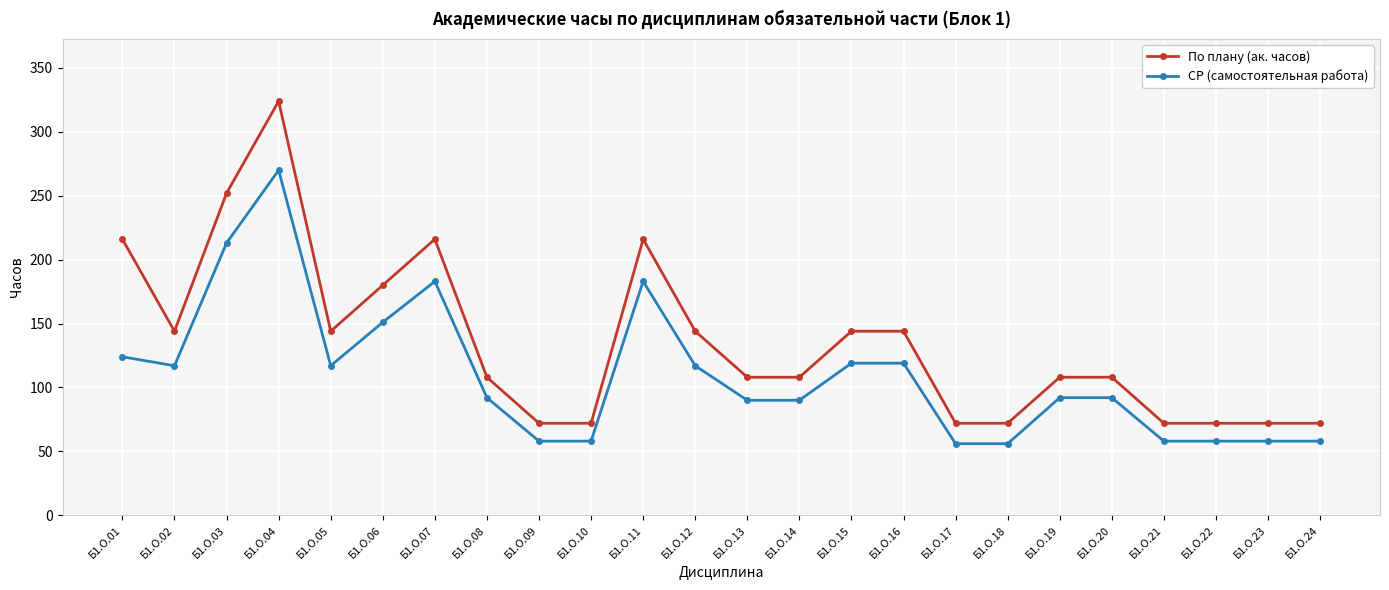

True or false: По плану (ак. часов) and СР (самостоятельная работа) cross at least once.

False